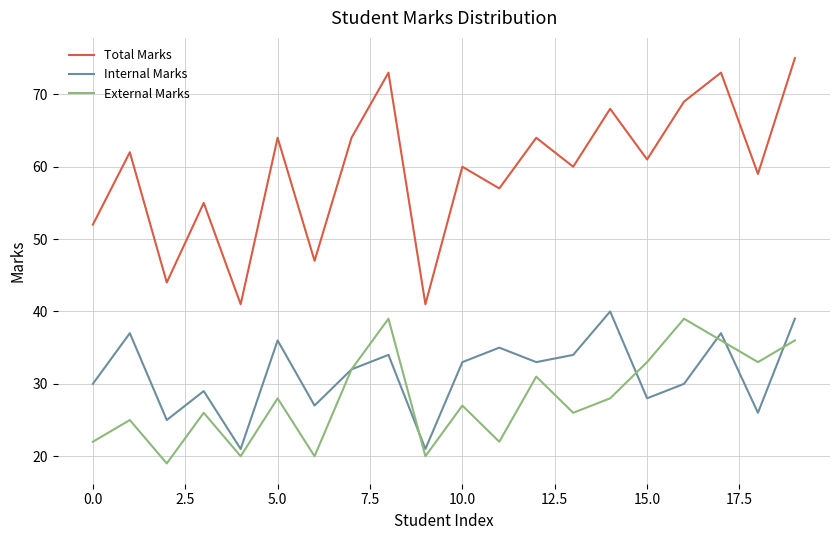

Which series has the widest spread of values?

Total Marks